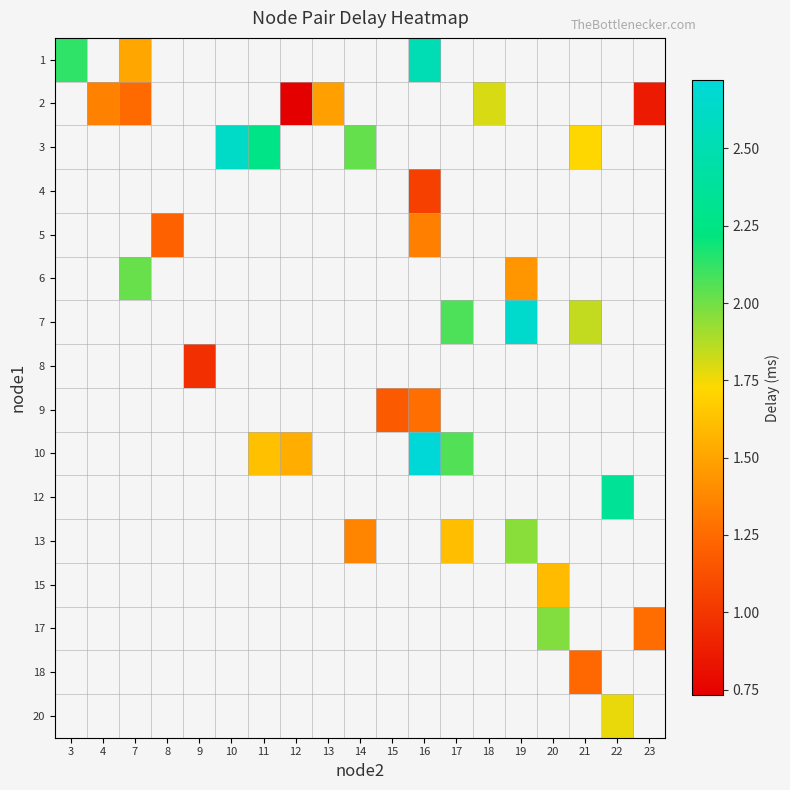

How many series are shown in this chart?

16